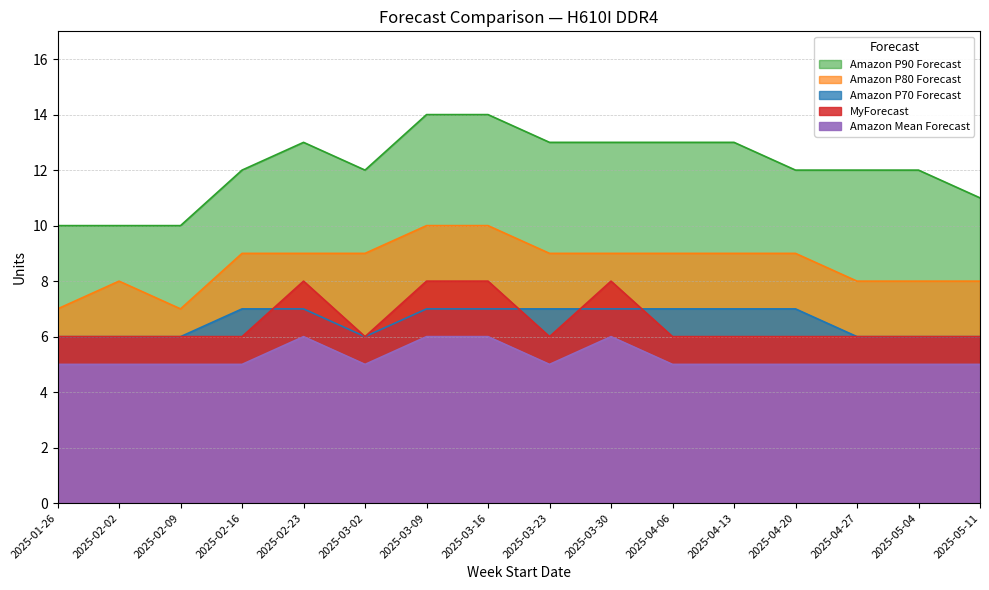

What is the minimum value for Amazon Mean Forecast?

5